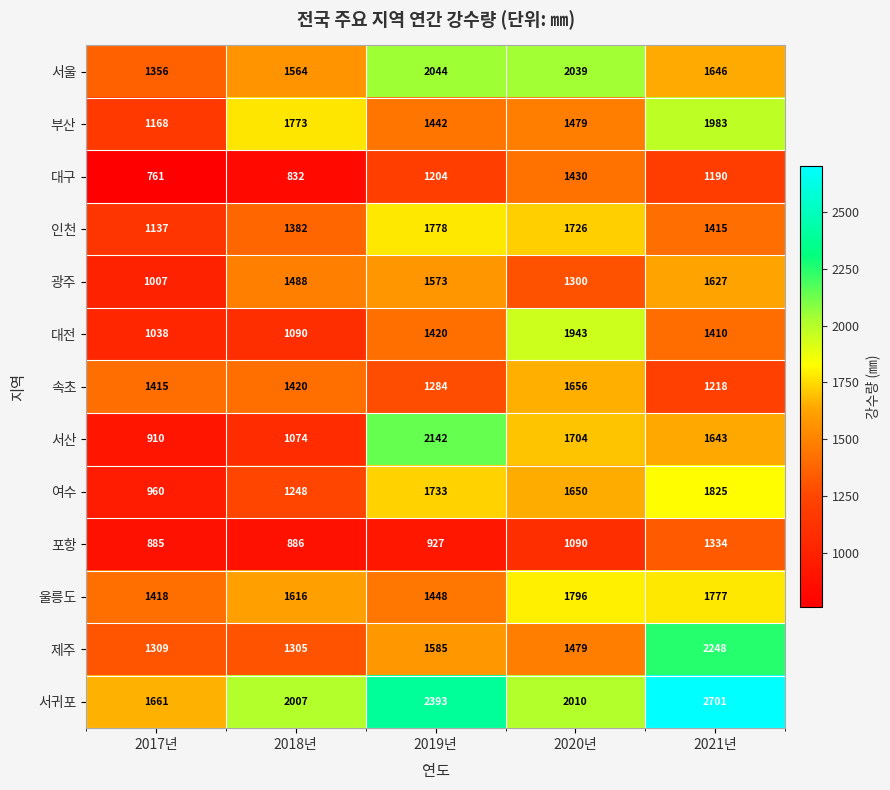

What is the average value of the 여수 series?

1483